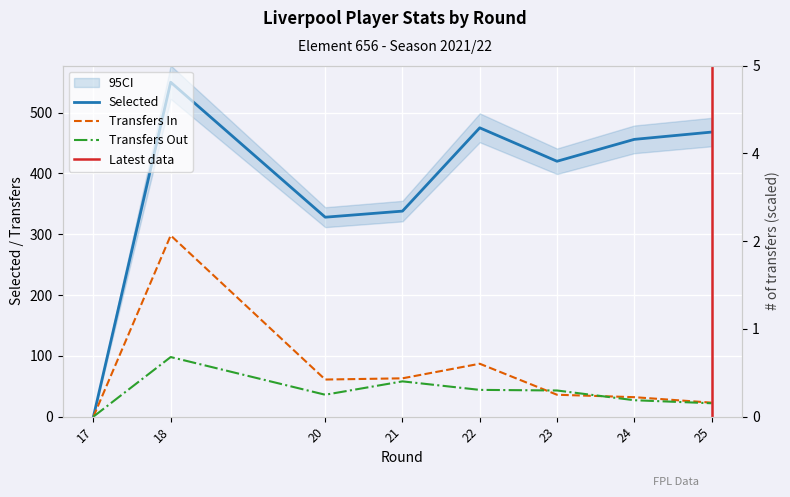

At which category is the sum across all series the highest?

18